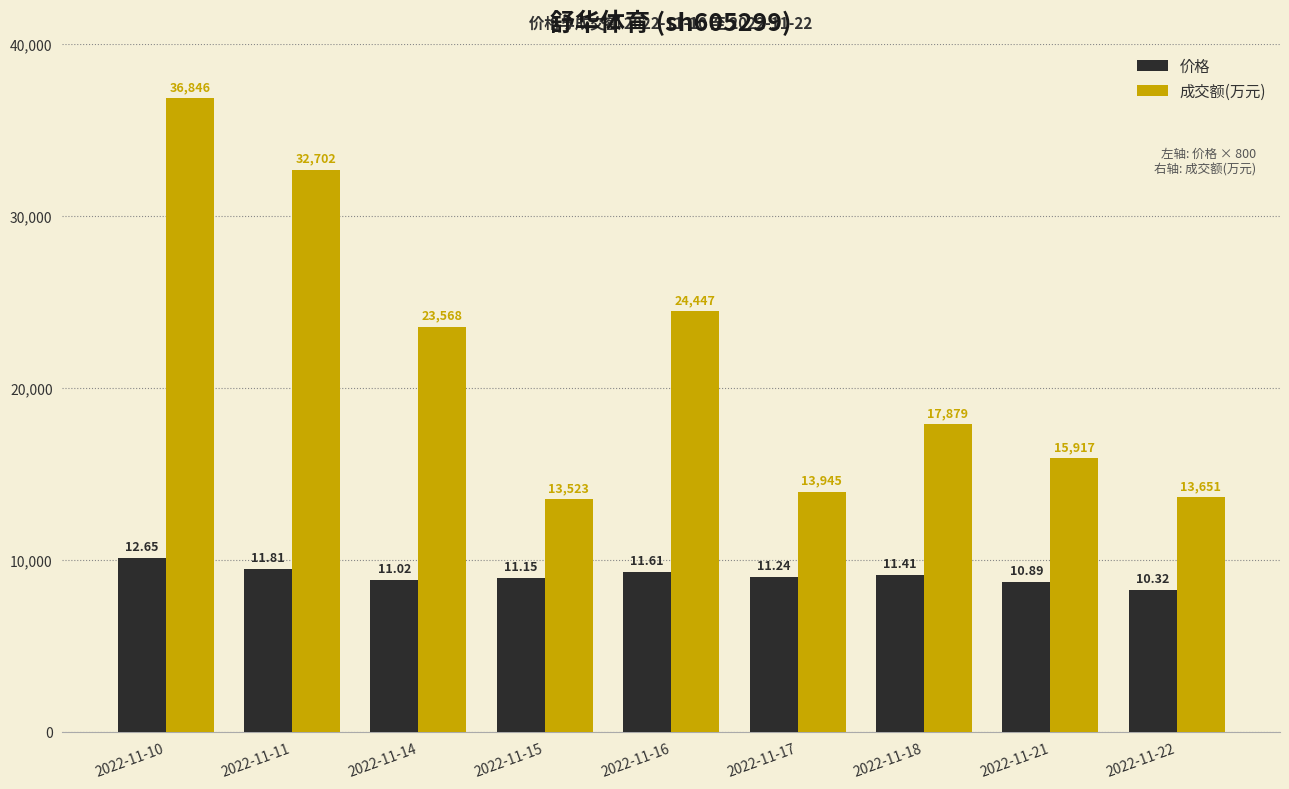

What is the smallest value displayed?

8256